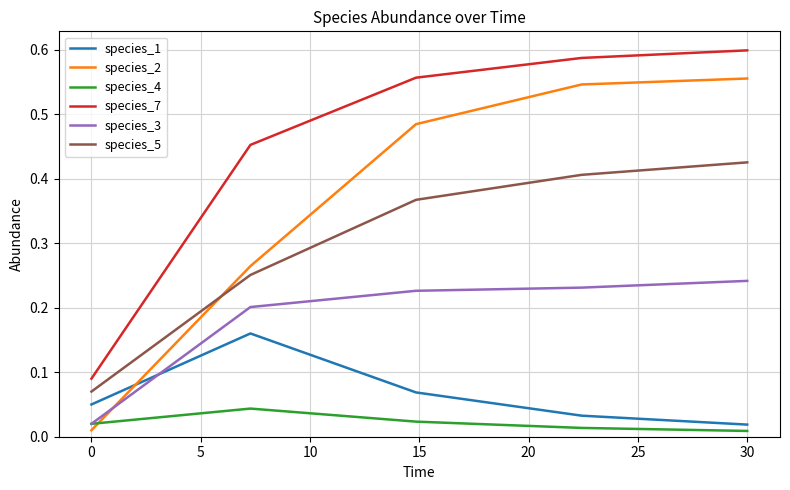

True or false: species_3 and species_1 cross at least once.

True